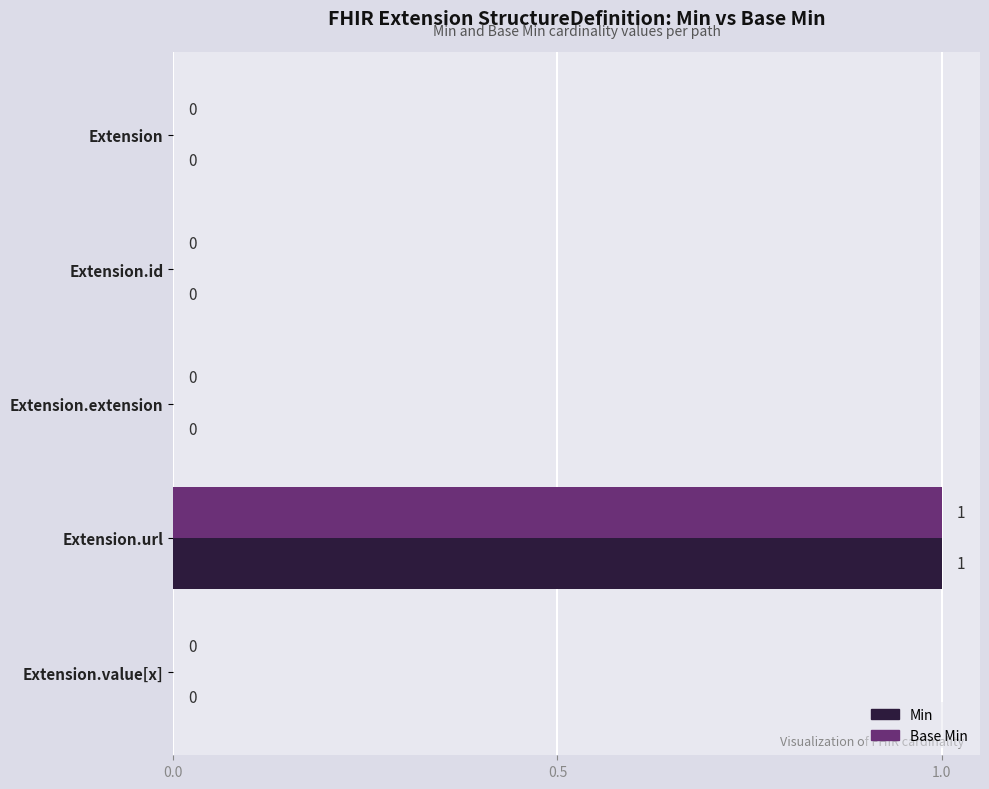

At which category is the sum across all series the highest?

Extension.url